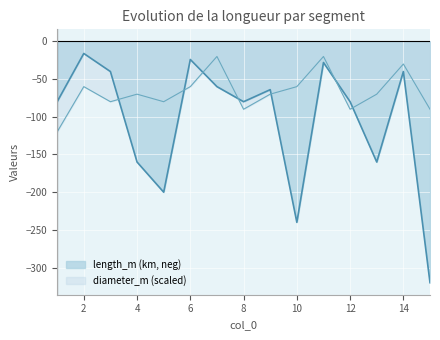

List the series in order of their peak value, lowest first.

diameter_m (scaled), length_m (km, neg)